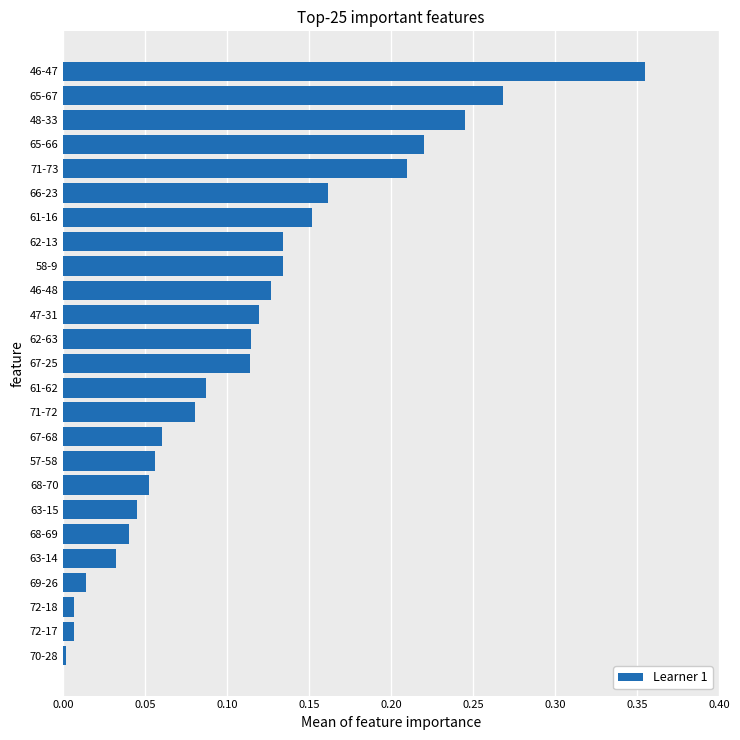

True or false: the data shows 0.6 at 46-47.

False